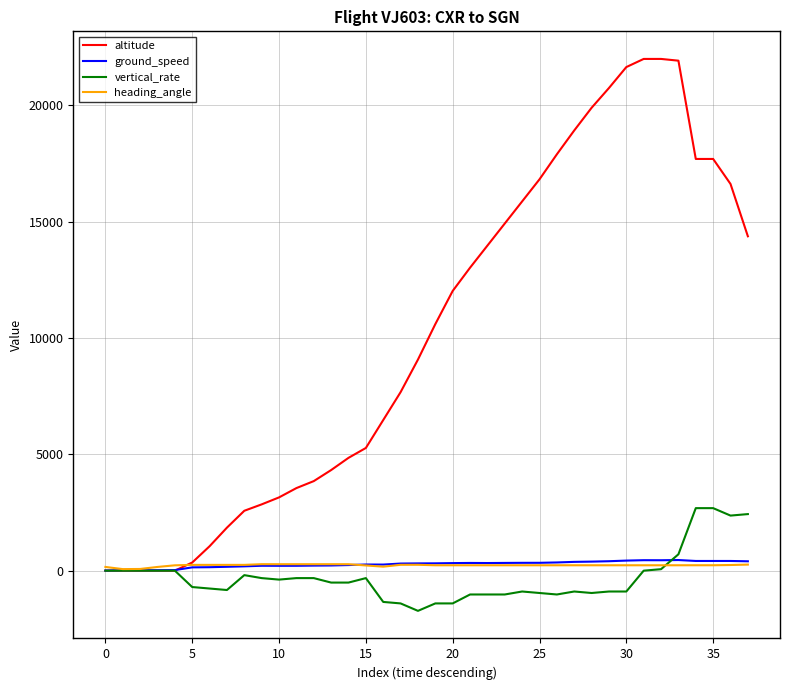

Which series has the largest total across all categories?

altitude